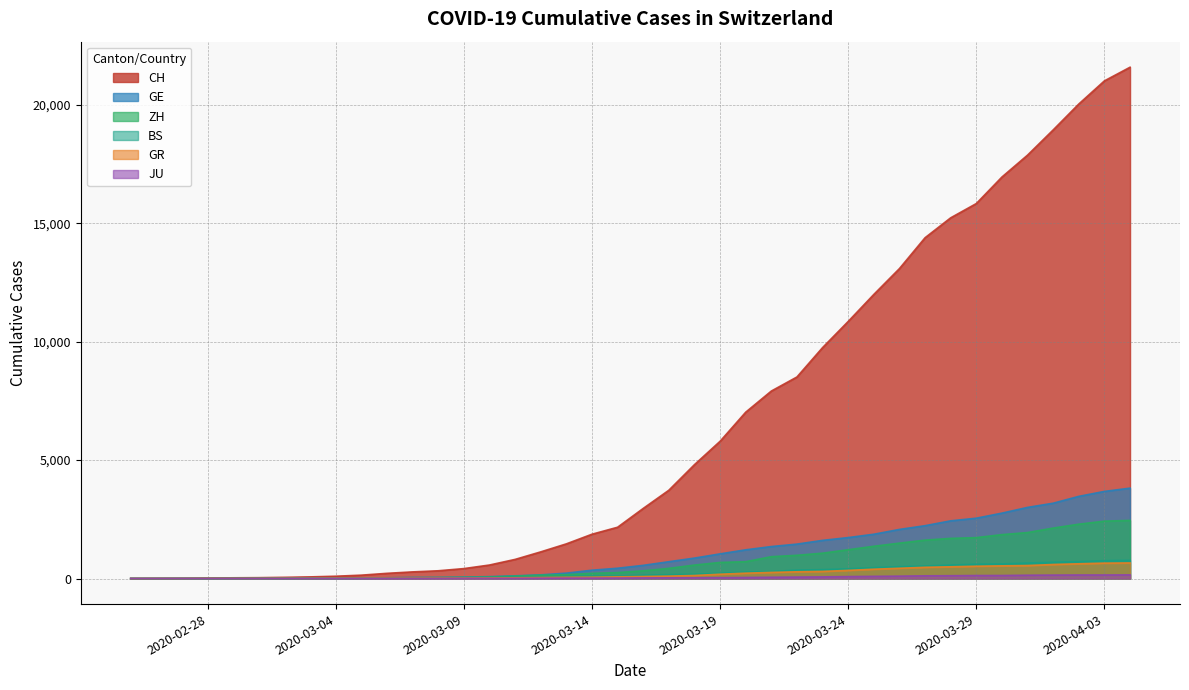

What is the maximum value shown in the chart?

21587